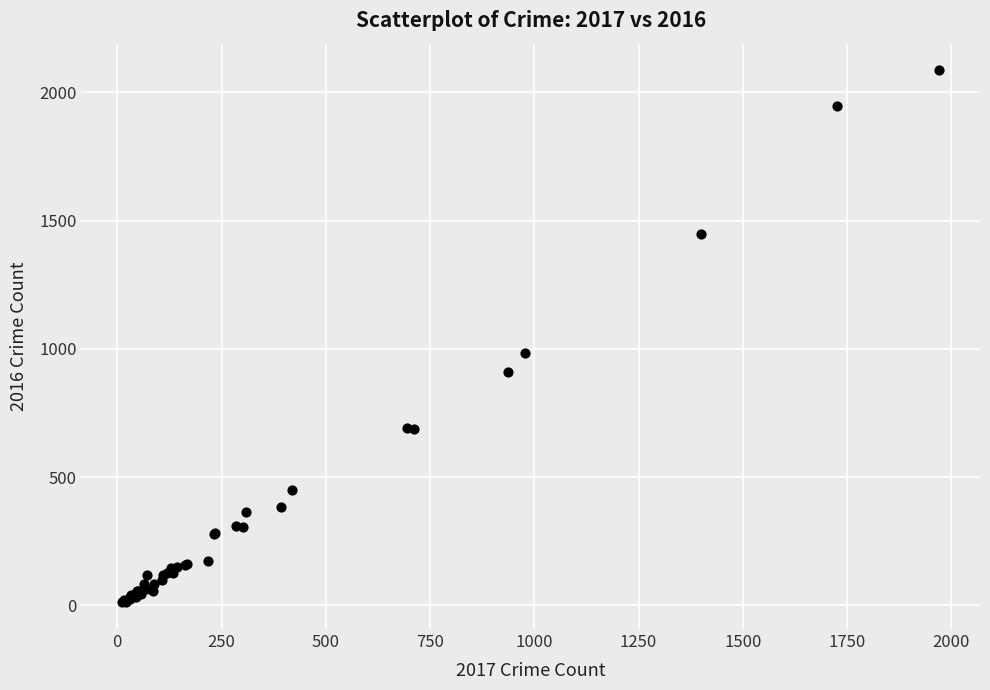

What Y value in the scatter plot is closest to 1048?

983